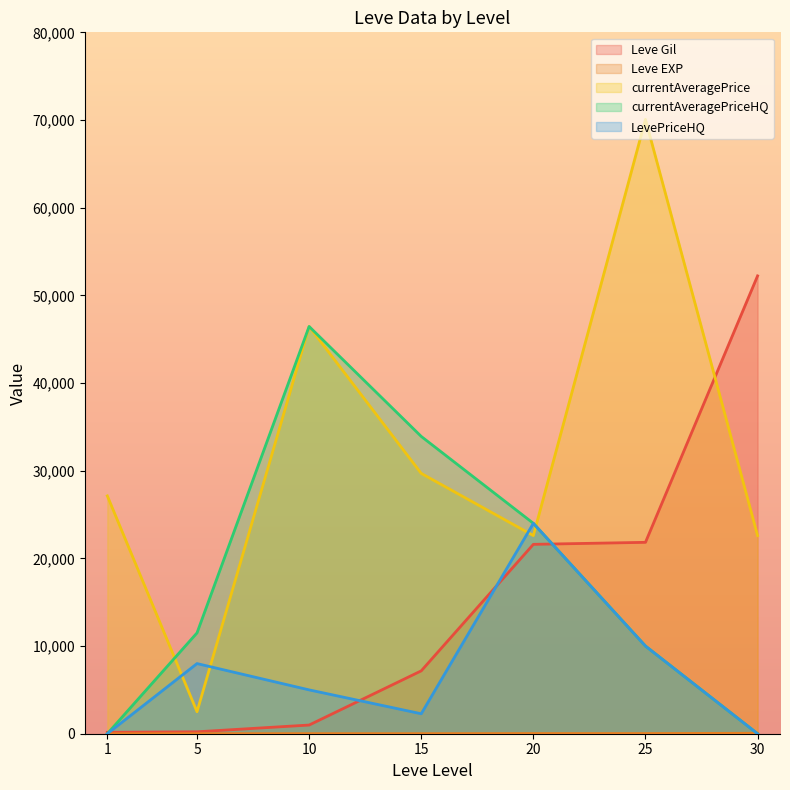

How many categories are shown in the chart?

7